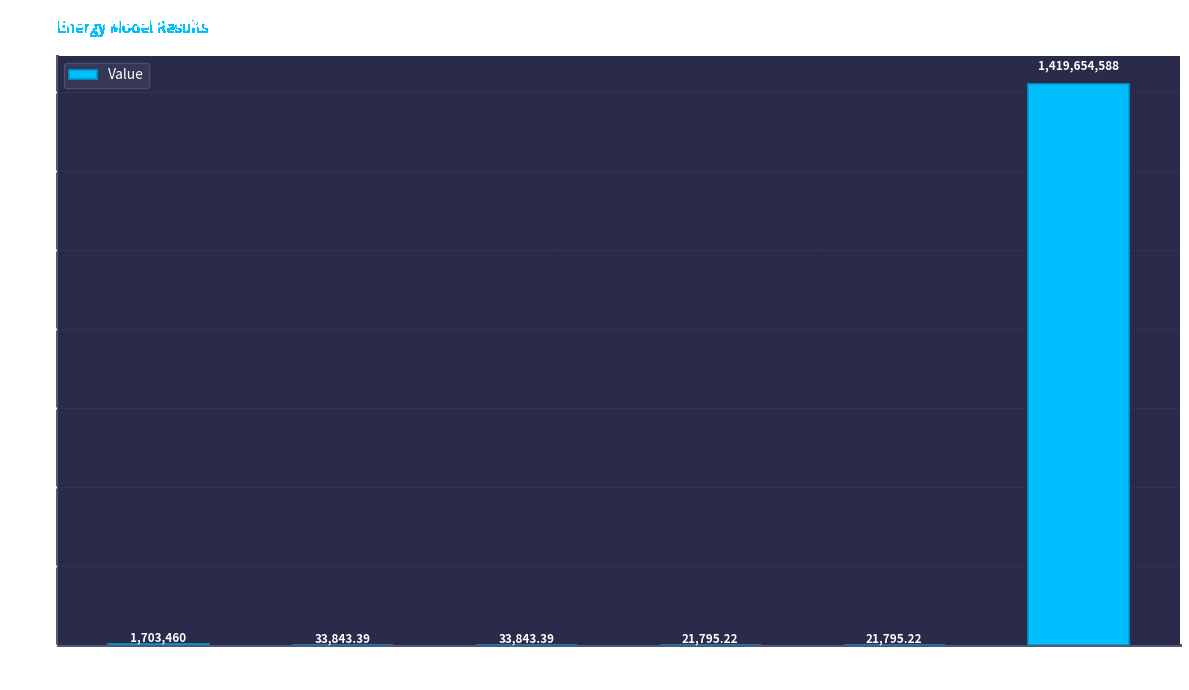

The chart shows a value of 1419654588.0 at Household
Surplus. True or false?

True